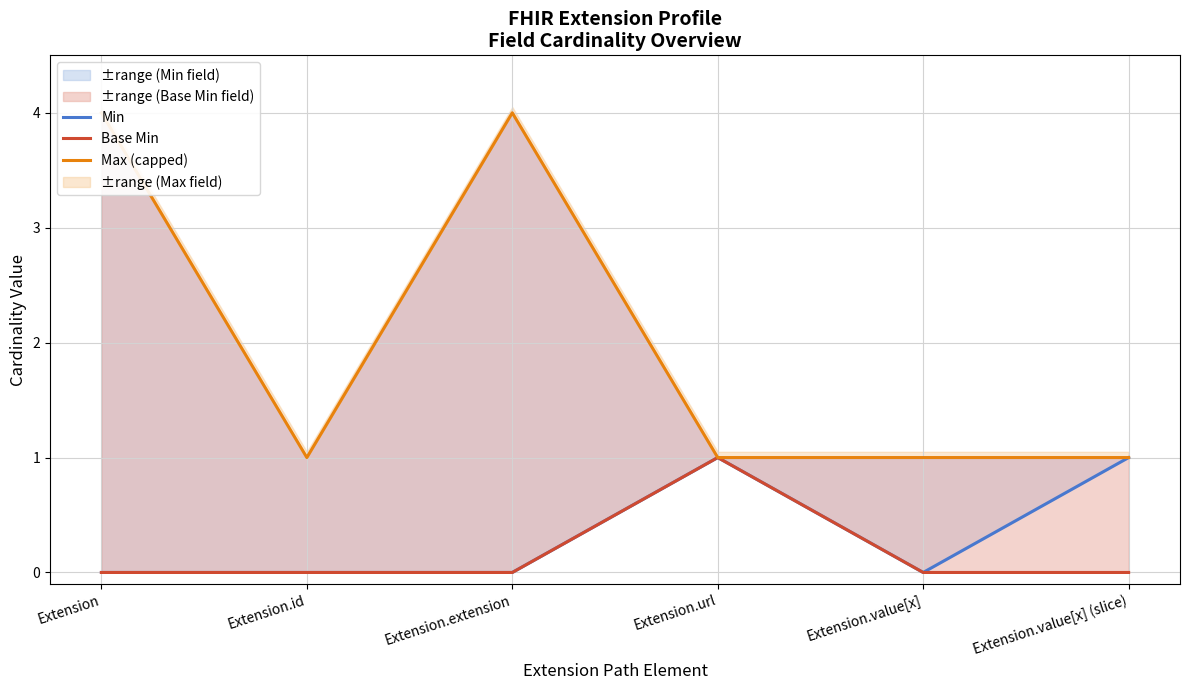

How many lines are shown in the chart?

3